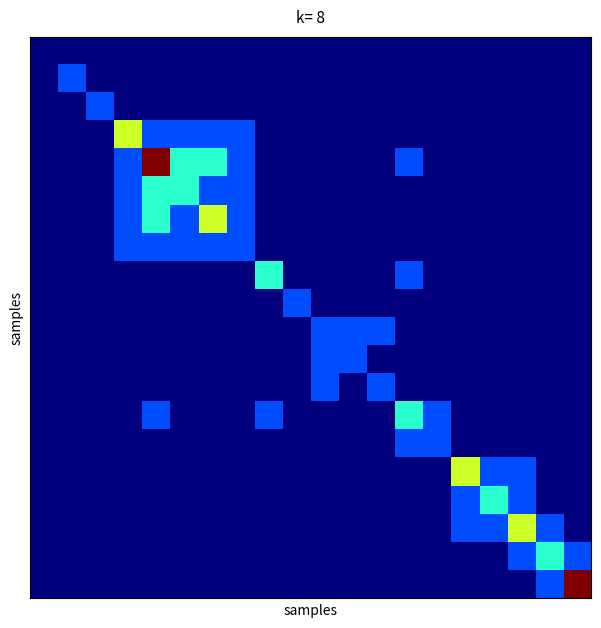

What is the greatest value displayed?

5